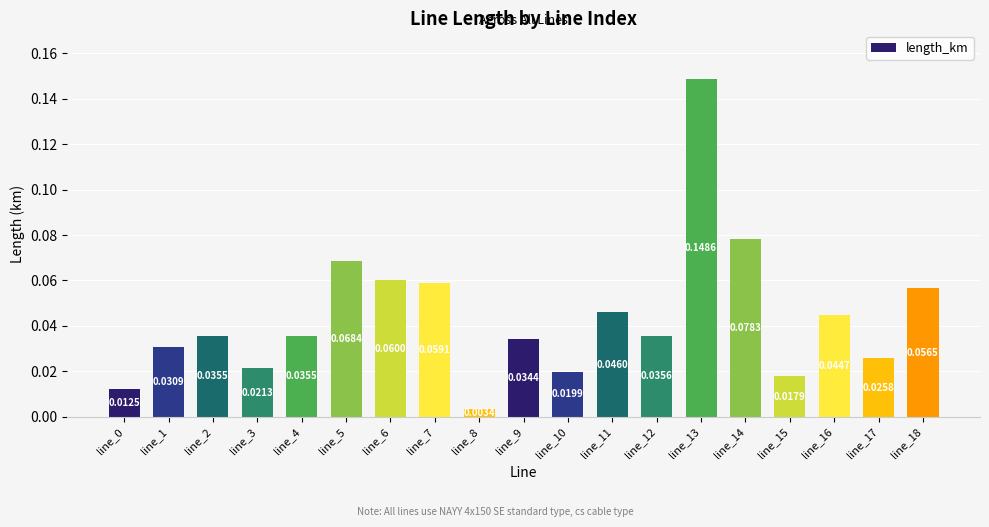

What is the sum of all values?

0.8